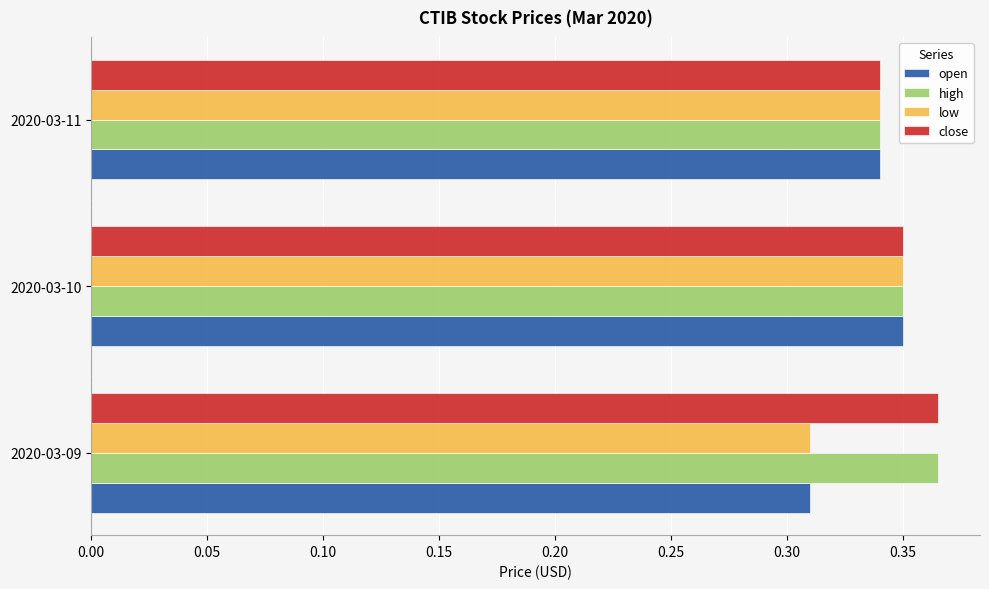

At which label does low reach its peak?

2020-03-10